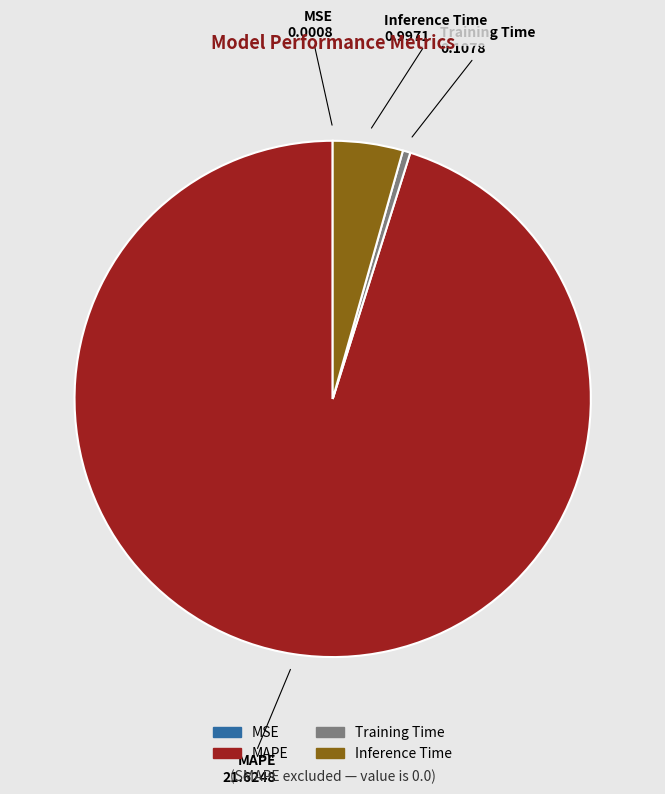

Which category has the biggest portion of the pie?

MAPE